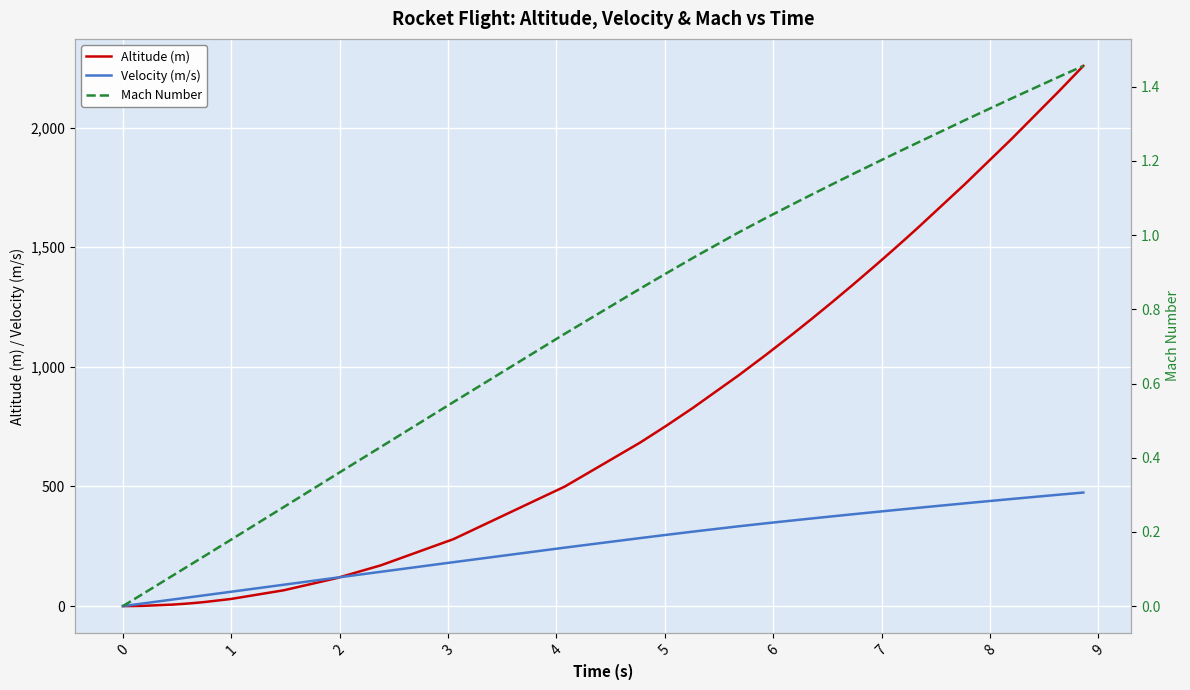

True or false: Altitude (m) and Mach Number intersect in this chart.

True